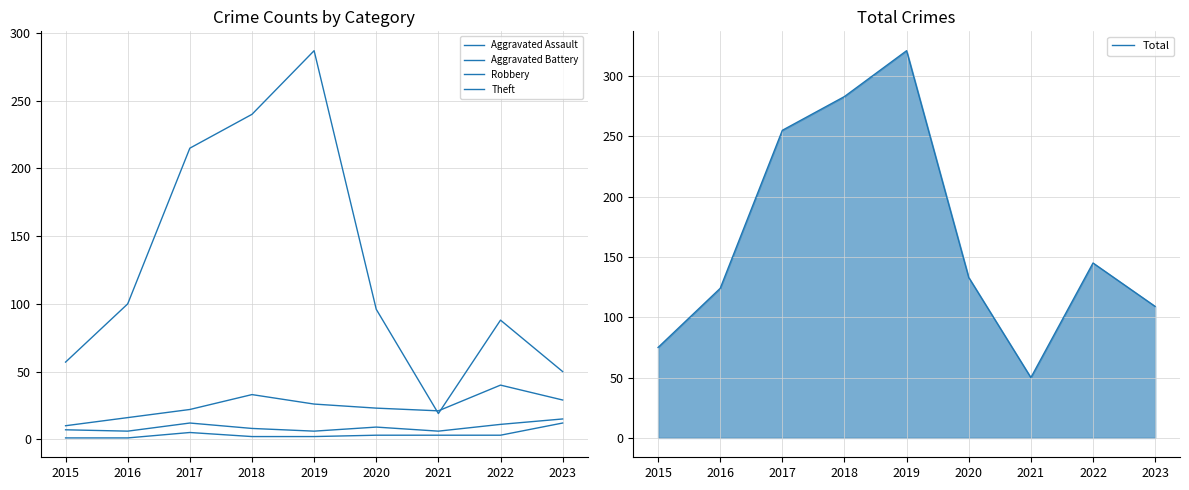

True or false: Total and Robbery intersect in this chart.

False